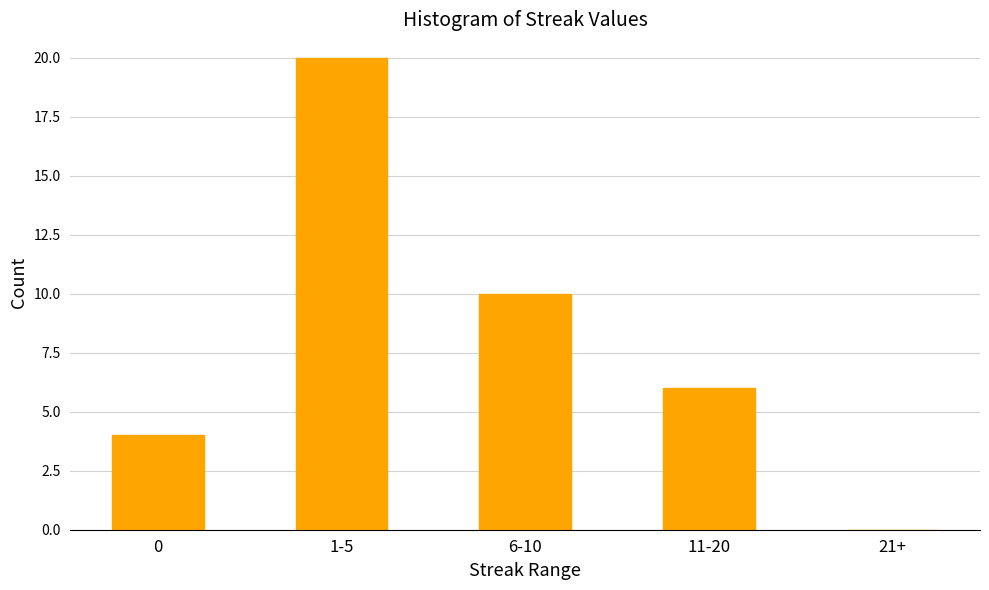

Reading left to right, transcribe all the data shown in this chart.

0=4	1-5=20	6-10=10	11-20=6	21+=0